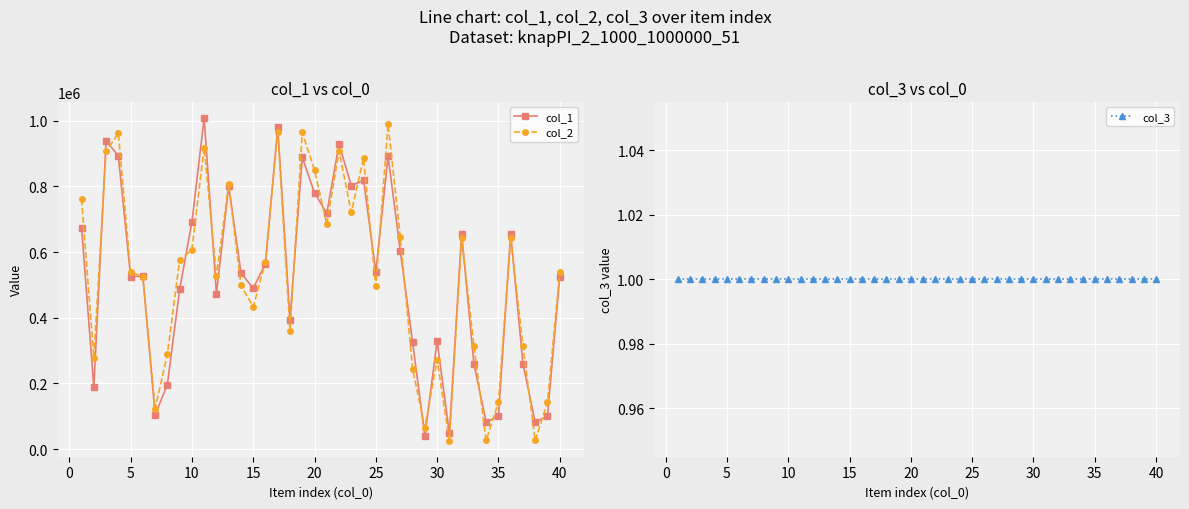

Which series has the largest total across all categories?

col_2